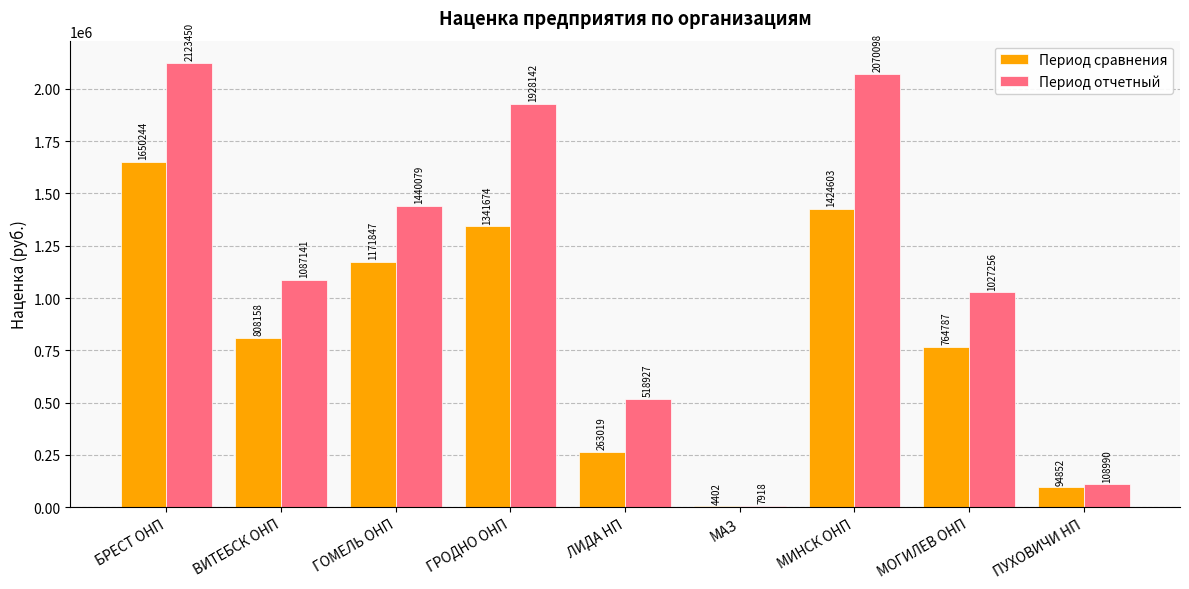

Which series has the largest total across all categories?

Период отчетный